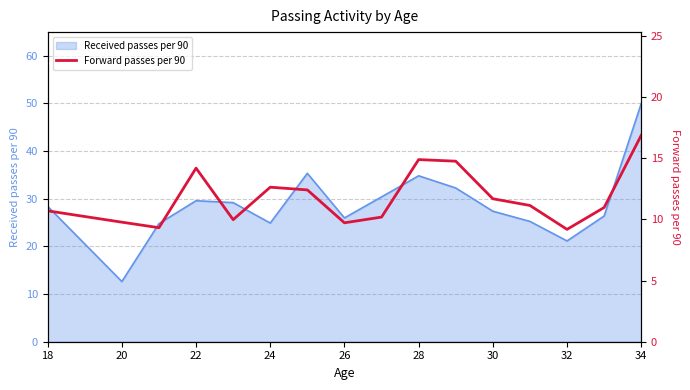

How many data points does each series have?

16